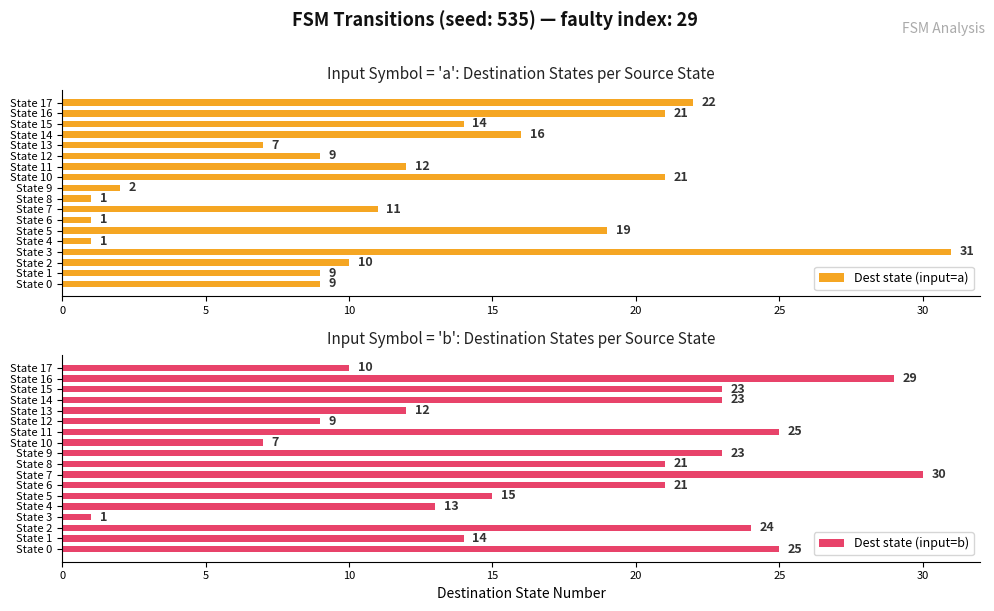

What is the difference between the Dest state (input=a) values at State 16 and State 14?

5